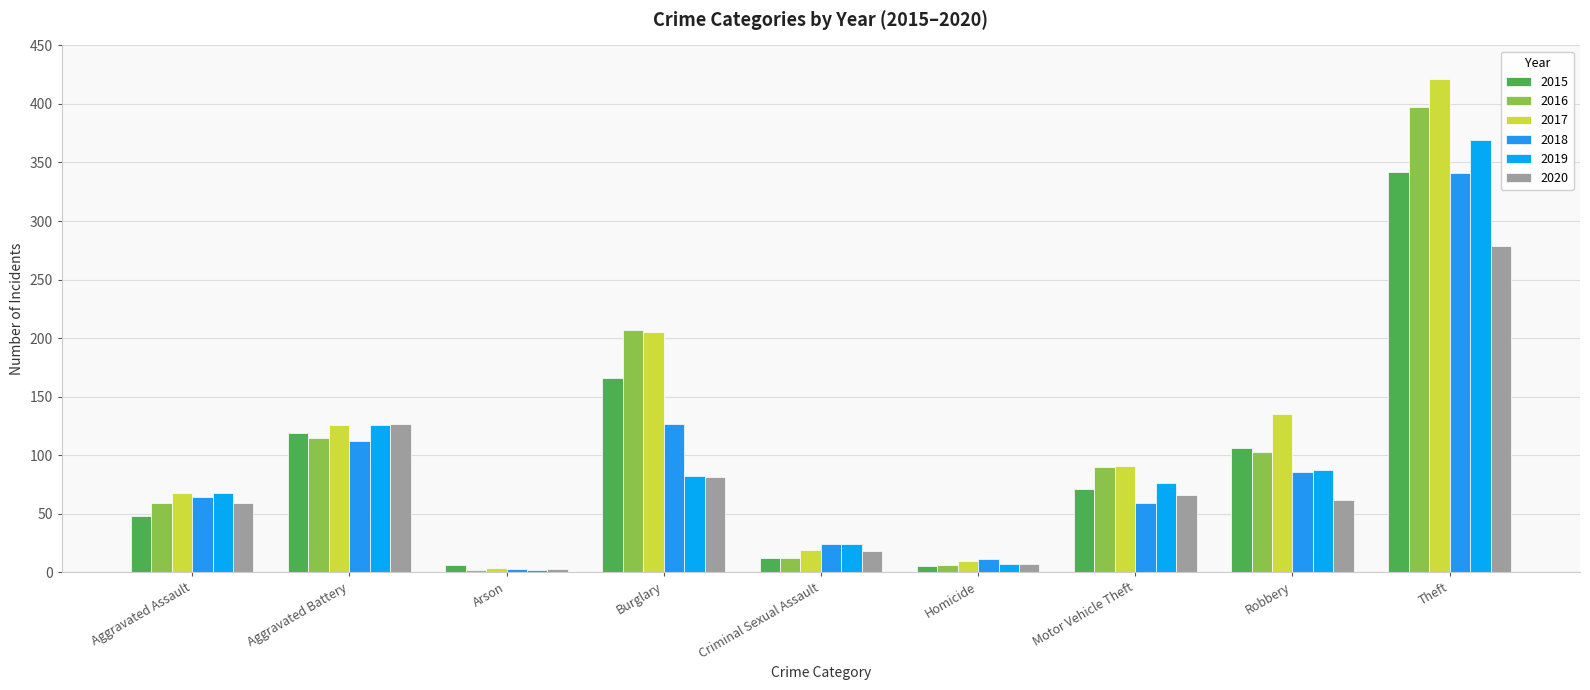

At which label does 2019 reach its minimum?

Arson